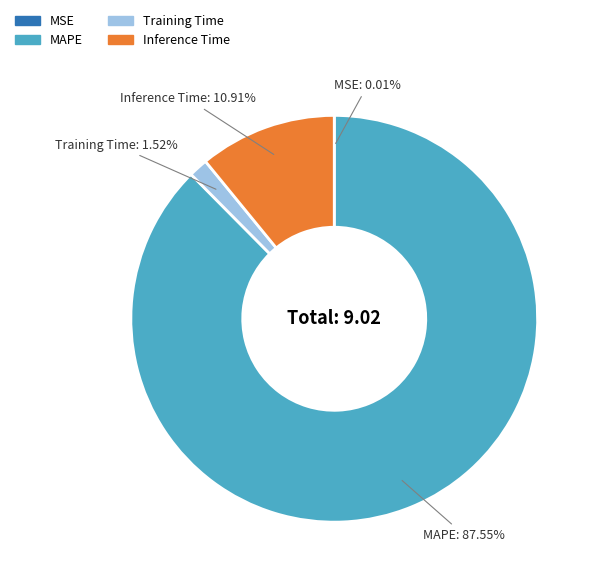

Which has a higher value, MAPE or Training Time?

MAPE